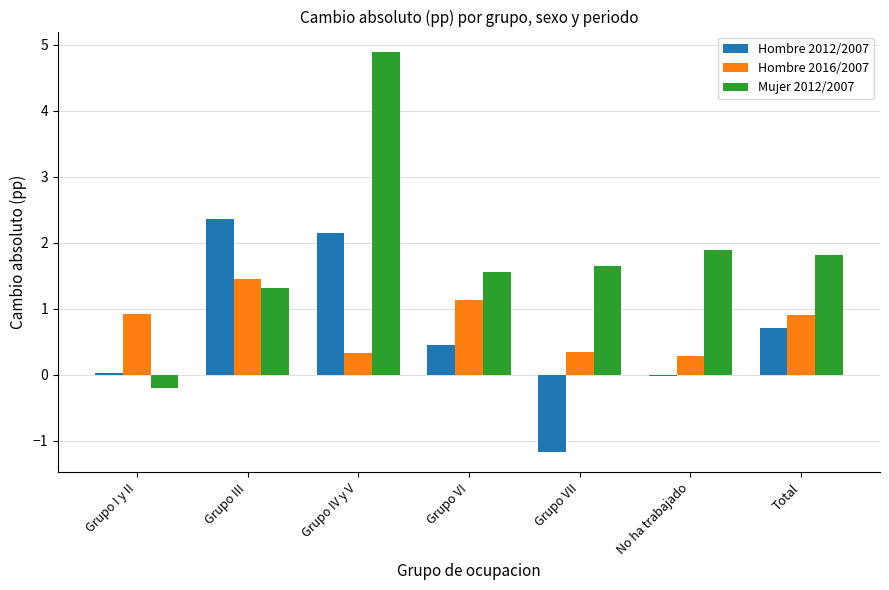

Which series has the widest spread of values?

Mujer 2012/2007